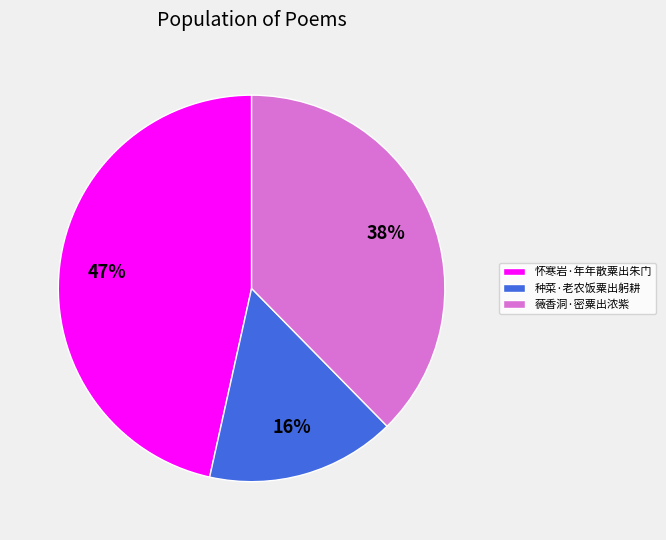

To the nearest percent, what is the average slice percentage?

33%